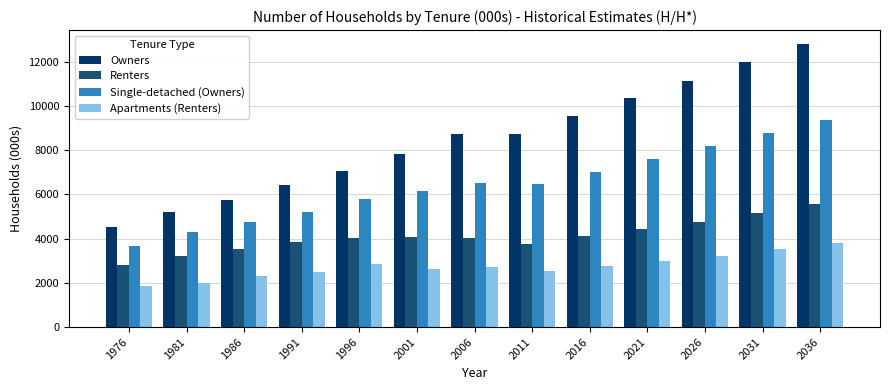

What is the difference between the maximum and minimum values in the Renters series?

2746.6